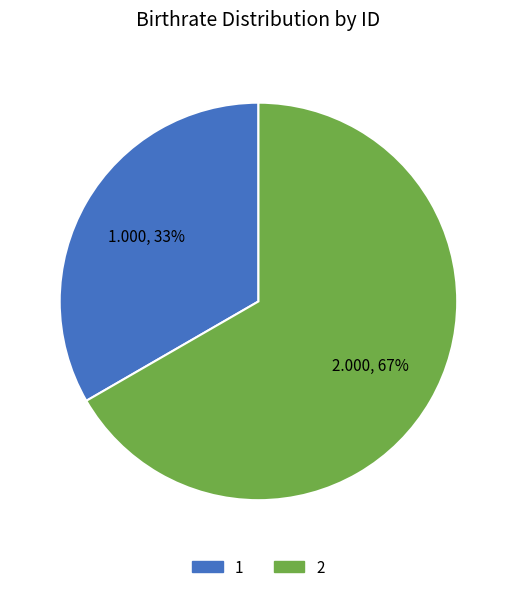

Which slice represents more than half of the pie?

2